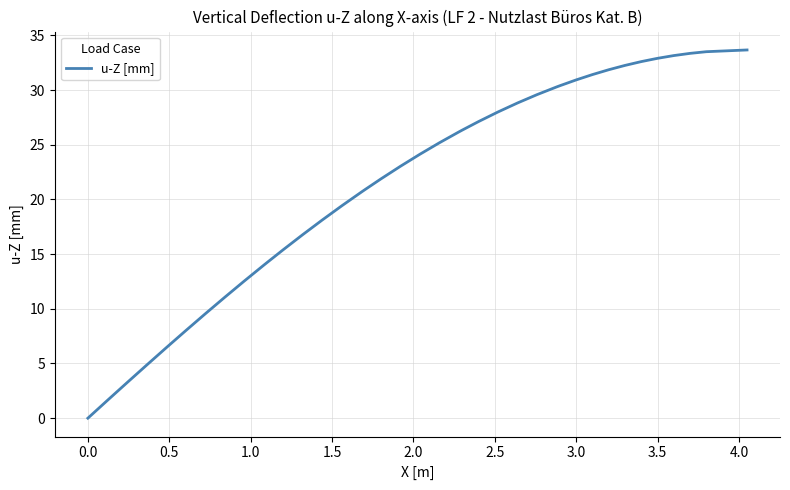

What is the maximum value shown in the chart?

33.7